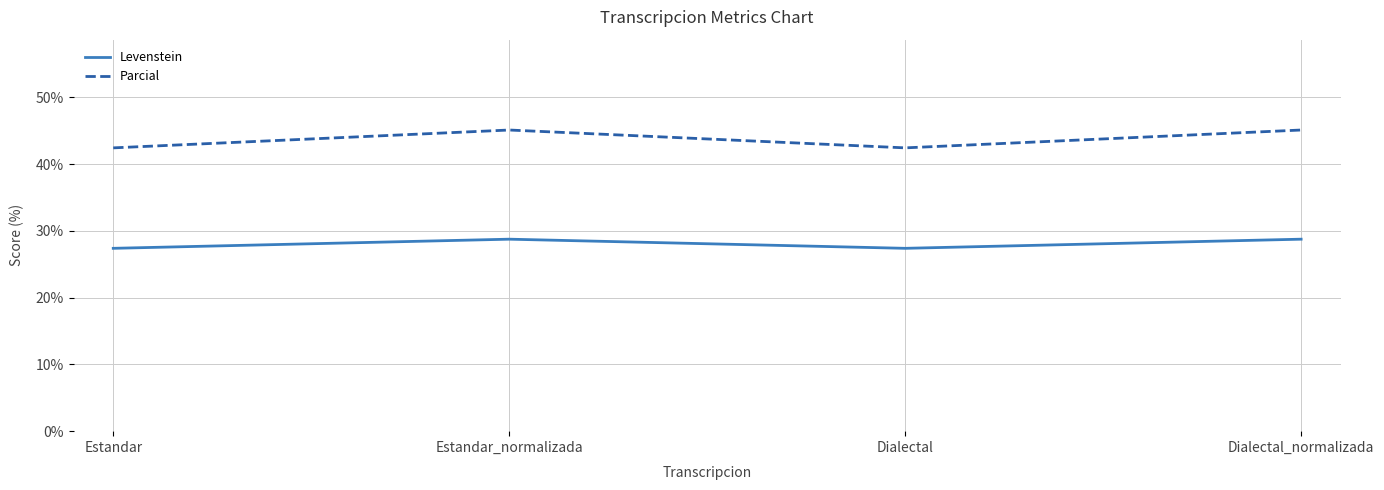

True or false: Parcial and Levenstein intersect in this chart.

False